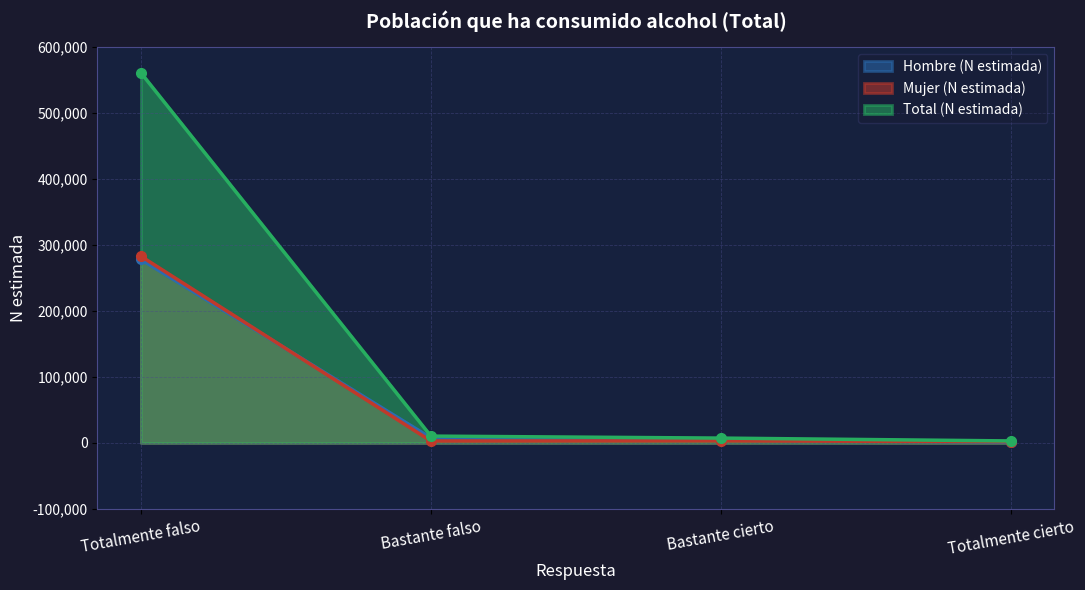

What is the sum of the Hombre (N estimada) values at Totalmente falso and Bastante cierto?

282366